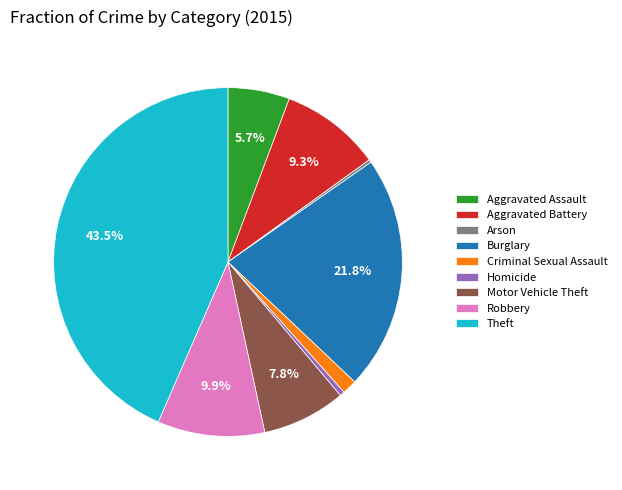

Is there any slice that represents more than half of the pie?

No